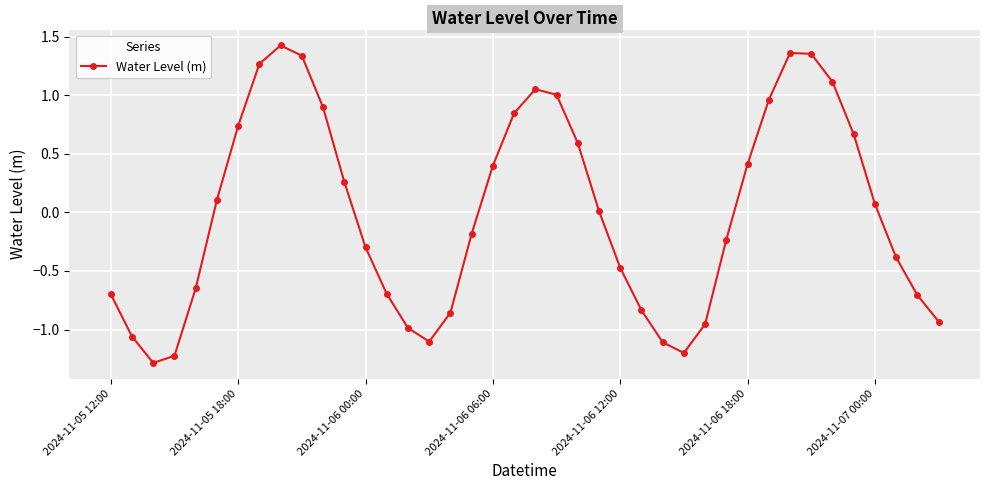

How many interior local peaks (higher than both neighbors) does the data have?

3